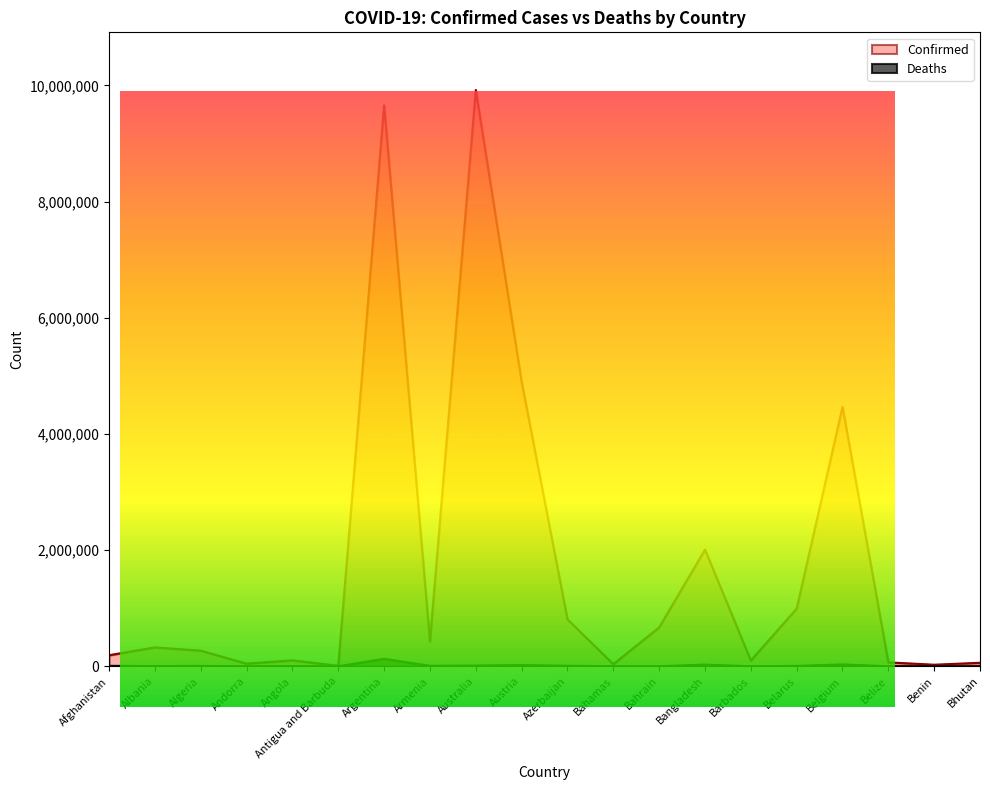

Which series has the largest total across all categories?

Confirmed